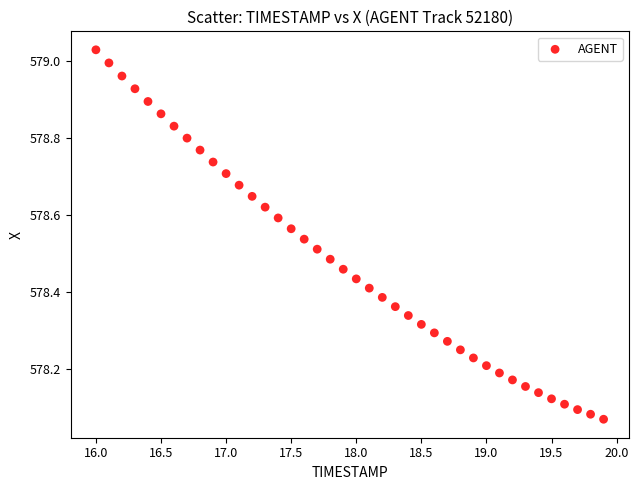

What is the range of X values (max minus min)?

3.9